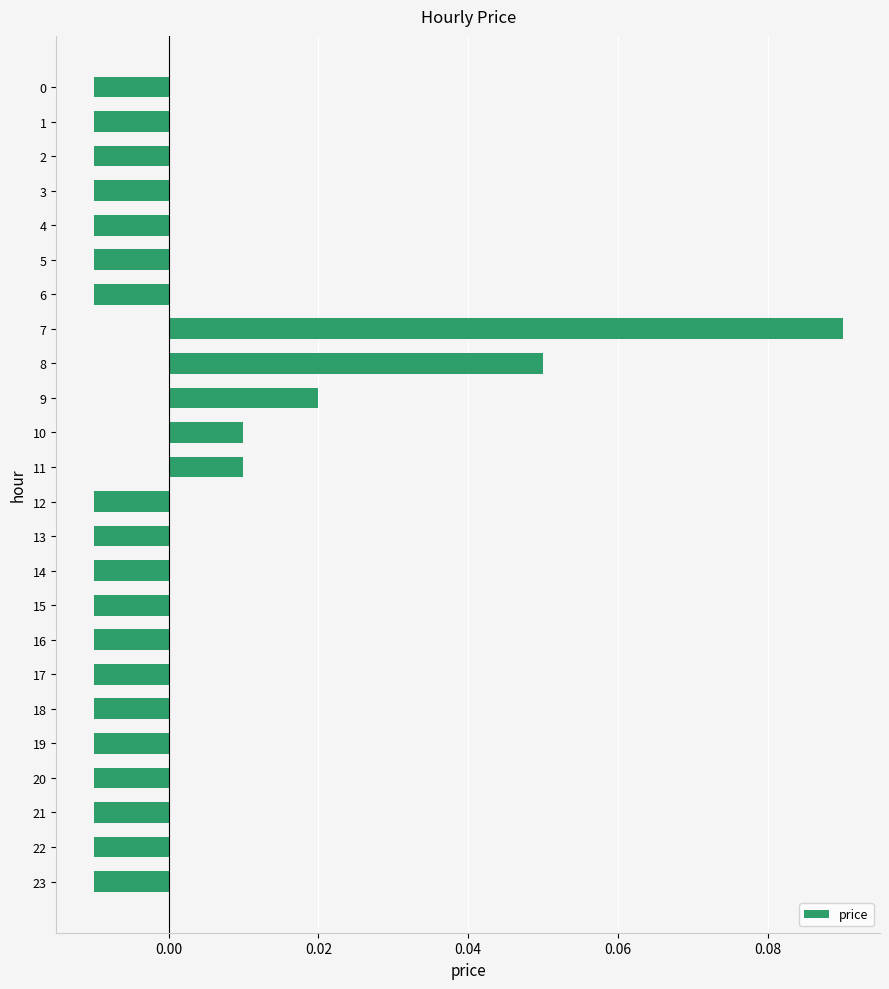

How many values are between 0 and 1?

5